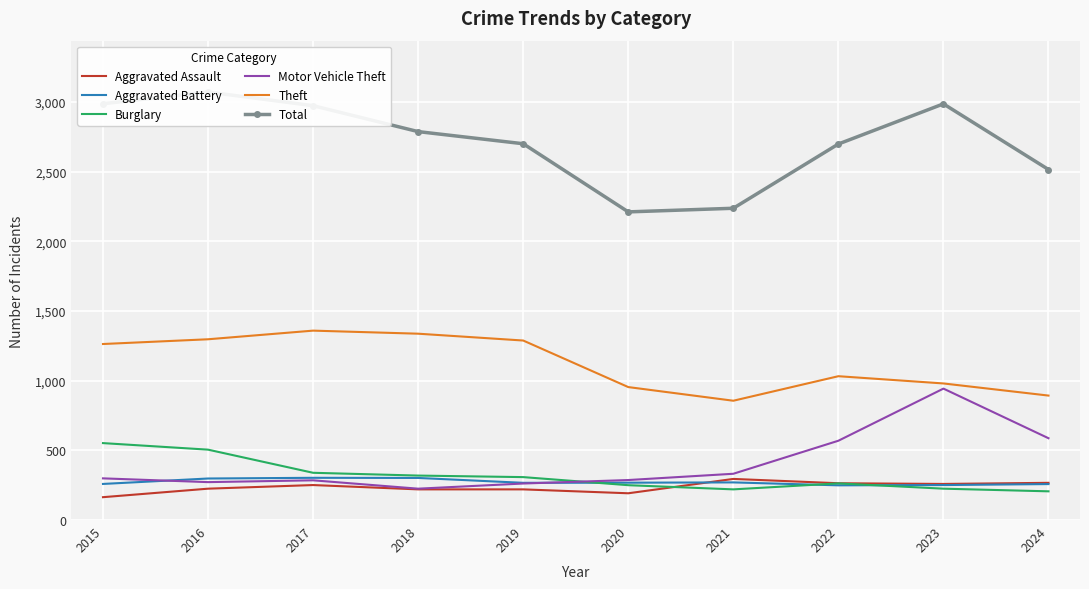

How many values in the Total series are below 2787?

5